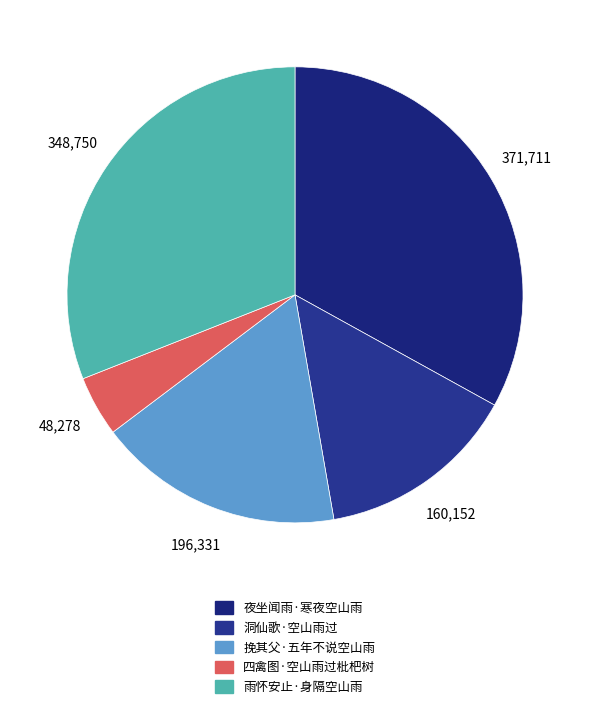

Is it true that 雨怀安止·身隔空山雨 is 20% of the pie?

False